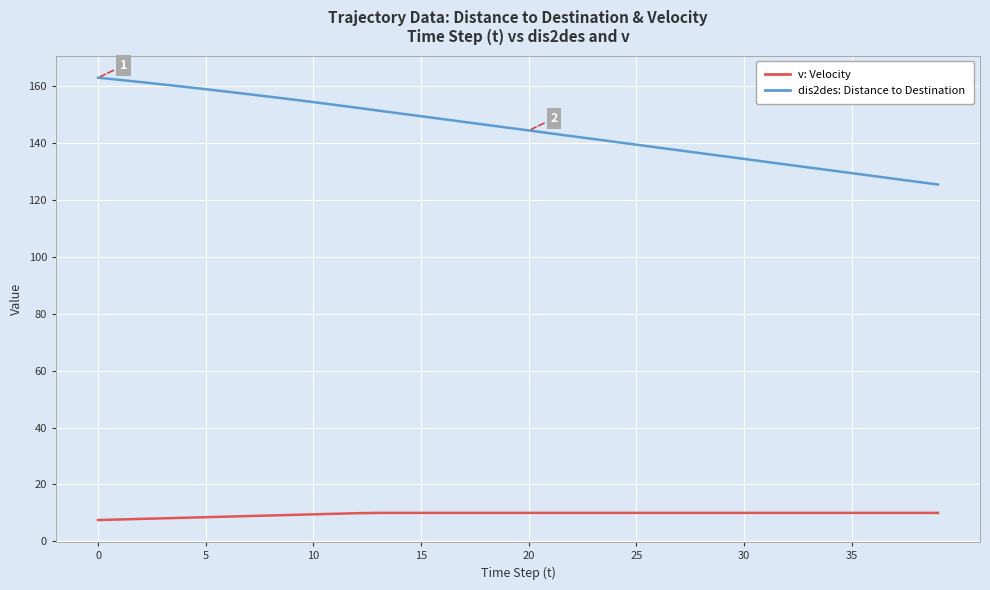

Does the chart have visible grid lines?

Yes